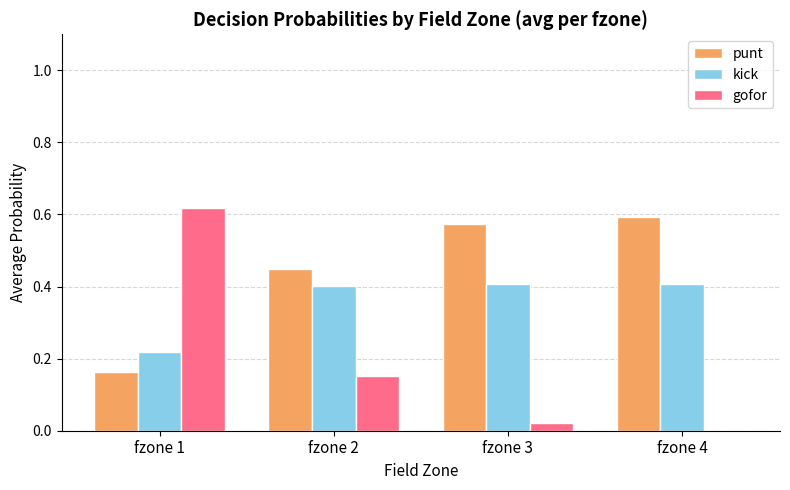

Count the number of data series in this chart.

3